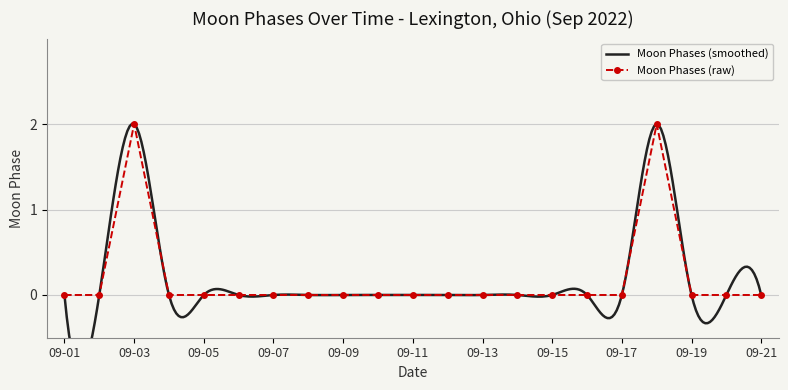

Reading right to left, transcribe all the data shown in this chart.

0	0	0	2	0	0	0	0	0	0	0	0	0	0	0	0	0	0	2	0	0